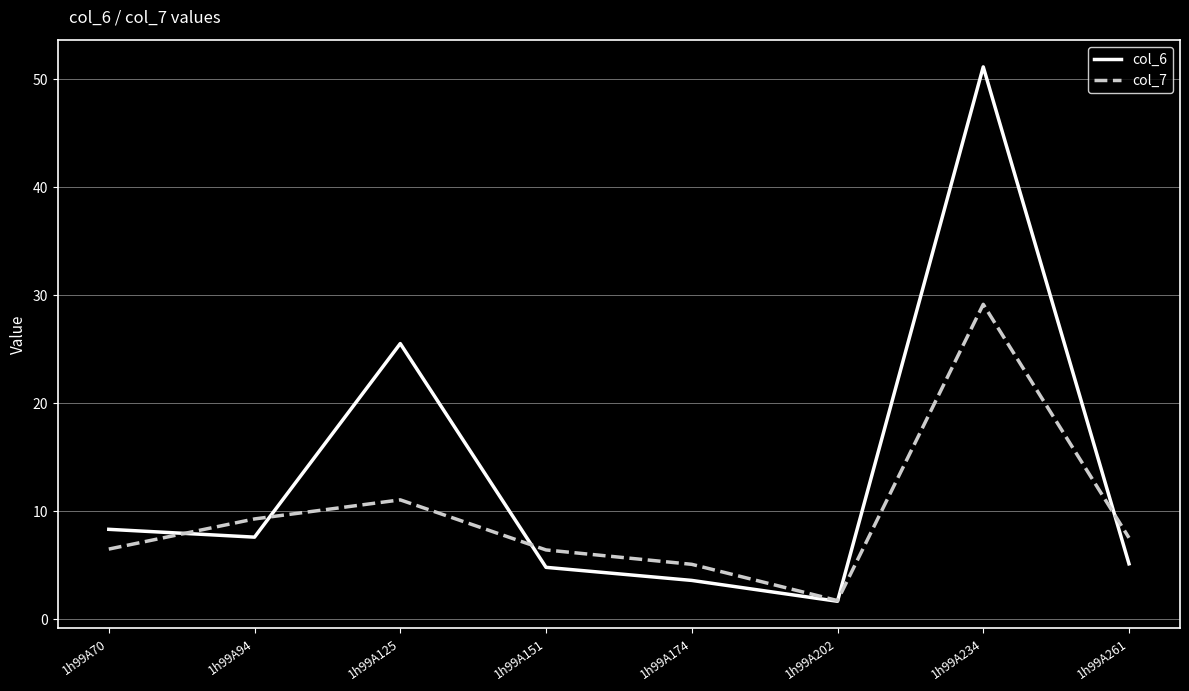

Rank the series by their average value, from lowest to highest.

col_7, col_6